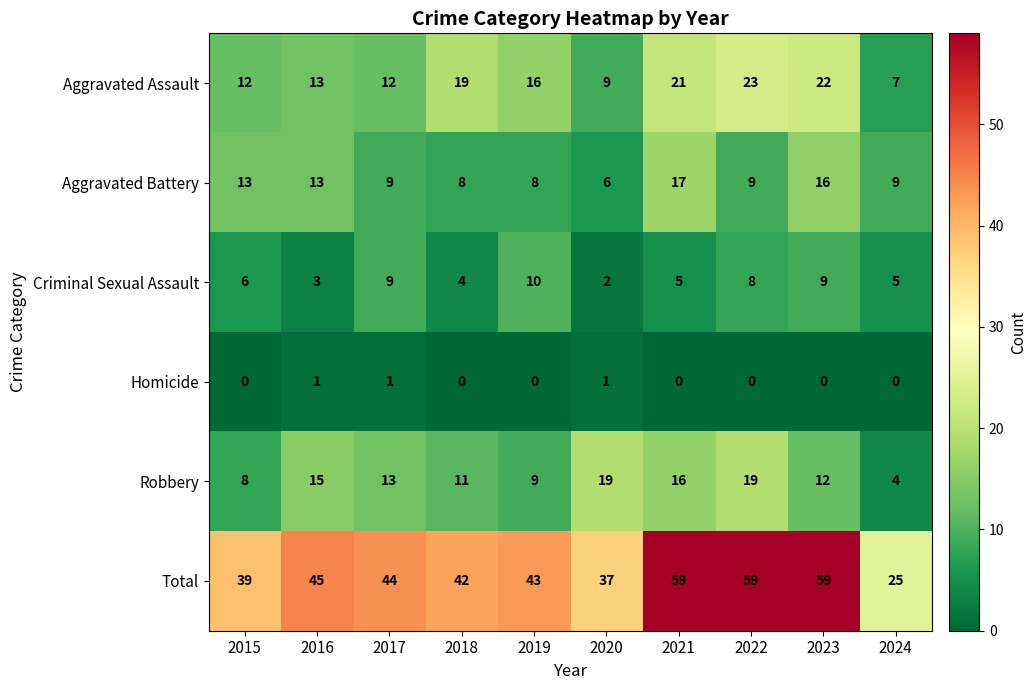

Rank the series at 2020 from lowest to highest value.

Homicide, Criminal Sexual Assault, Aggravated Battery, Aggravated Assault, Robbery, Total